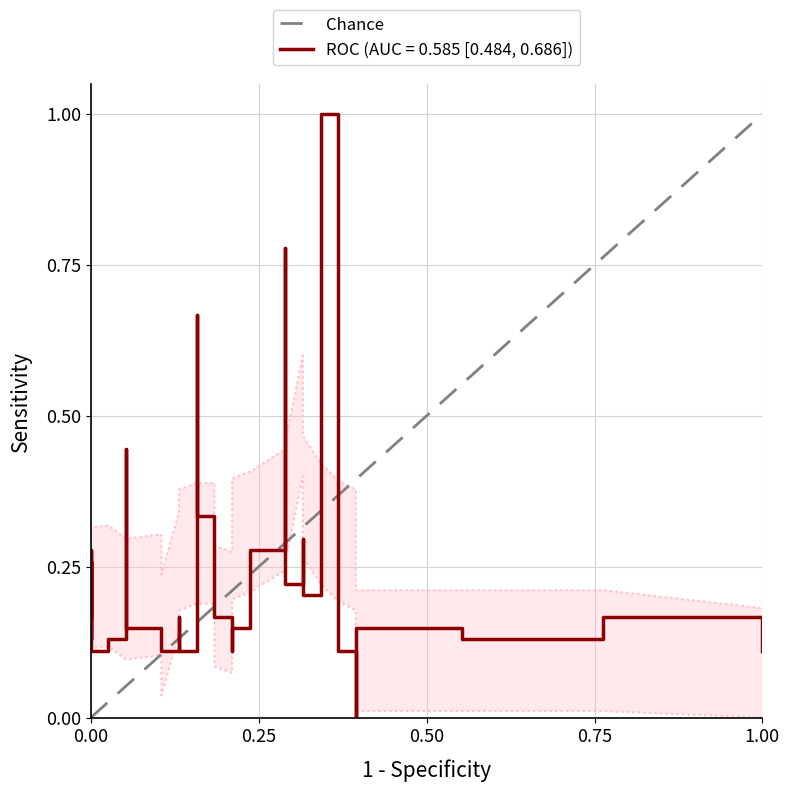

Does the chart display data point markers on the line(s)?

No